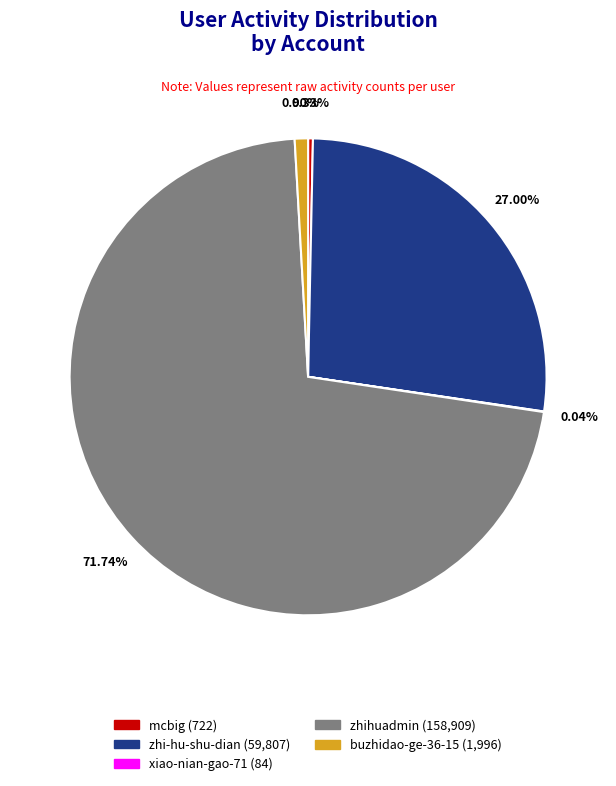

What is the ratio of the value at zhi-hu-shu-dian to the value at zhihuadmin?

0.4